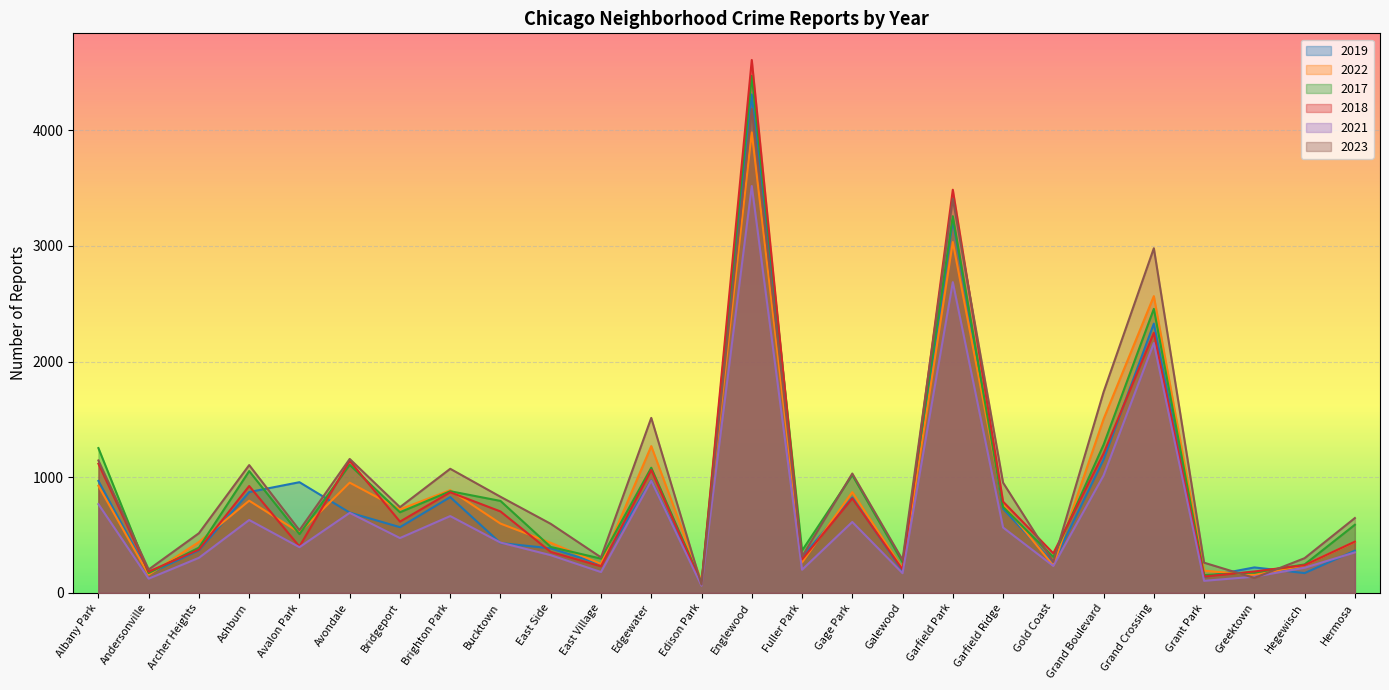

What is the label of the 12th point from the left?

Edgewater